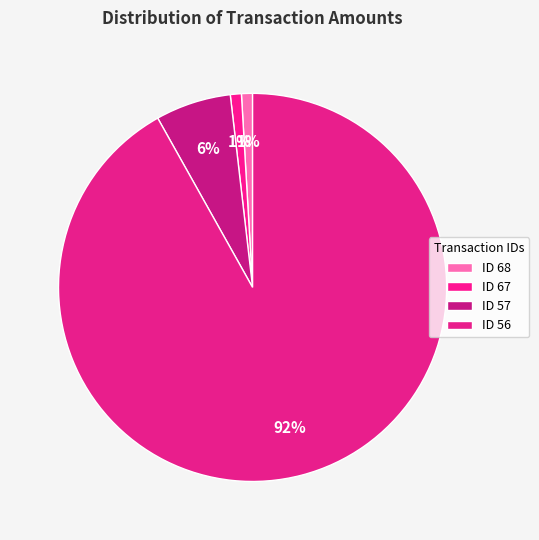

How many slices are in this pie chart?

4